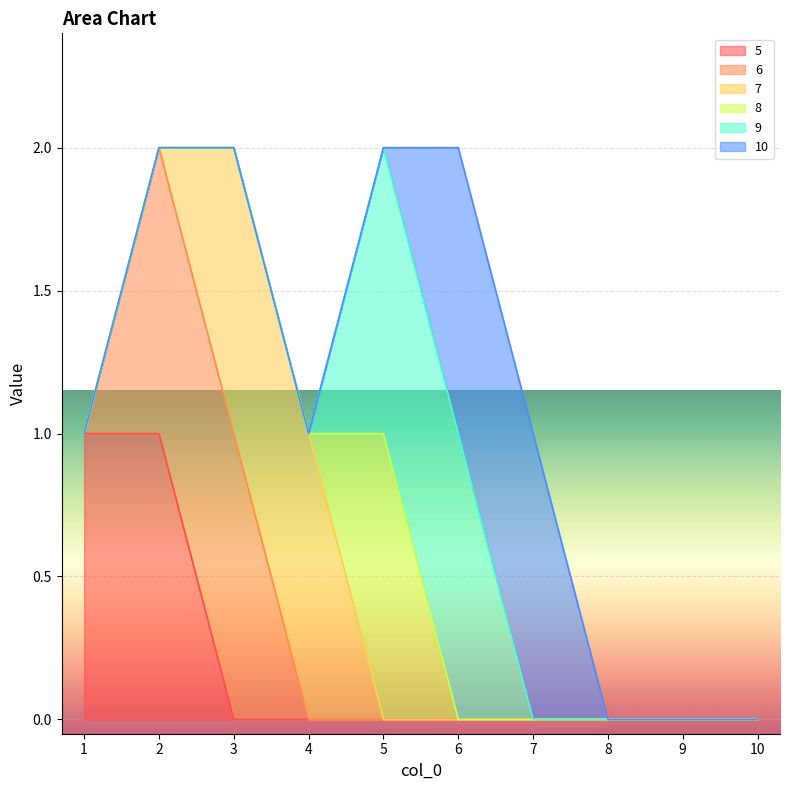

How many positive values does the 7 series have?

2